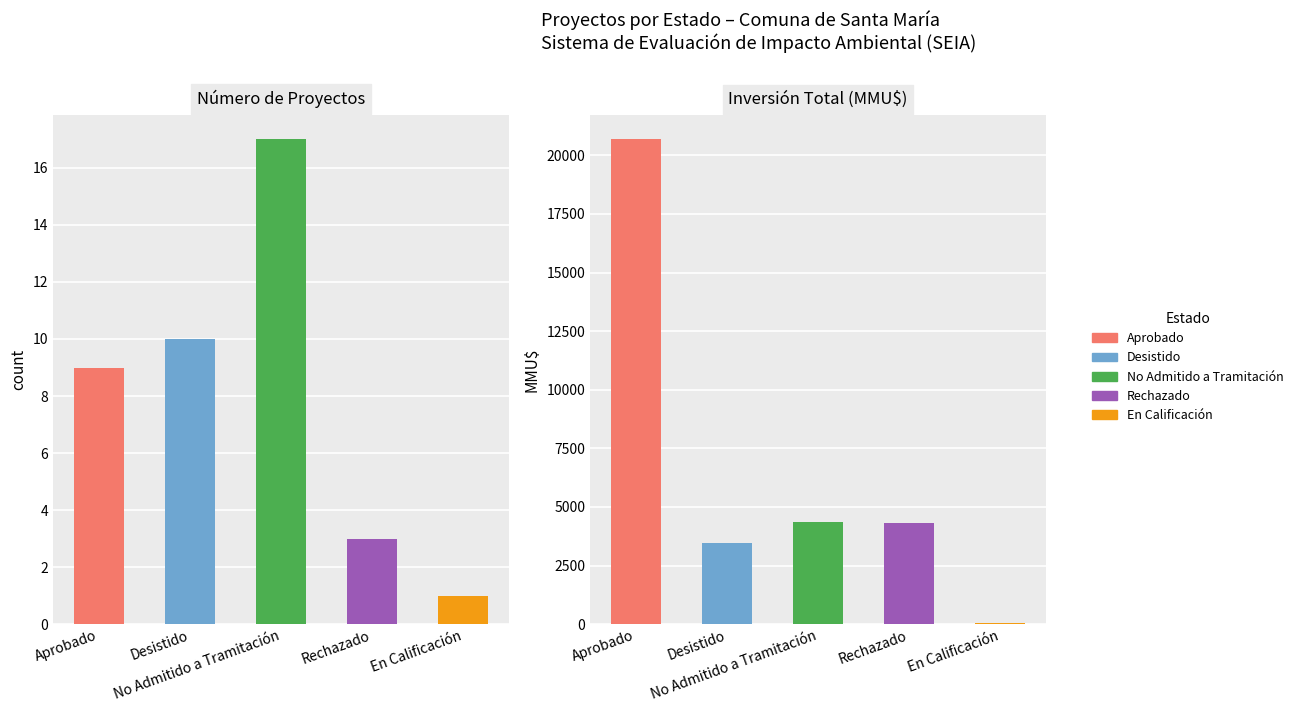

Does the chart contain stacked bars?

No